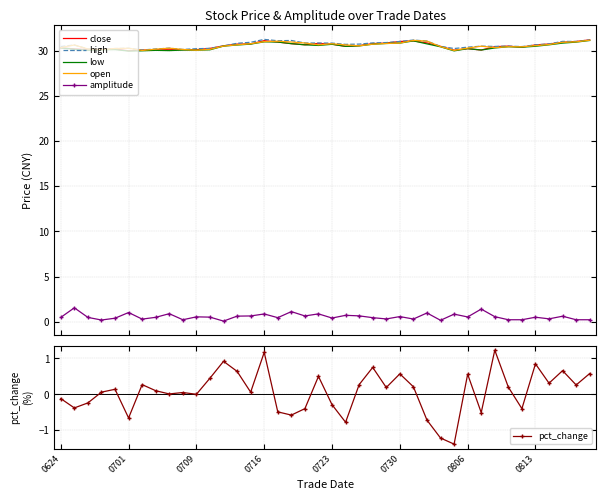

True or false: close and pct_change intersect in this chart.

False